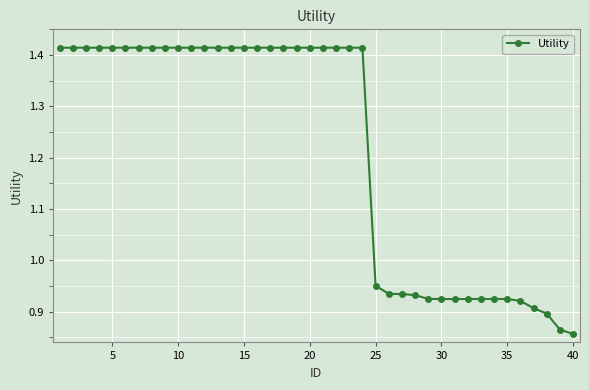

How many lines are shown in the chart?

1